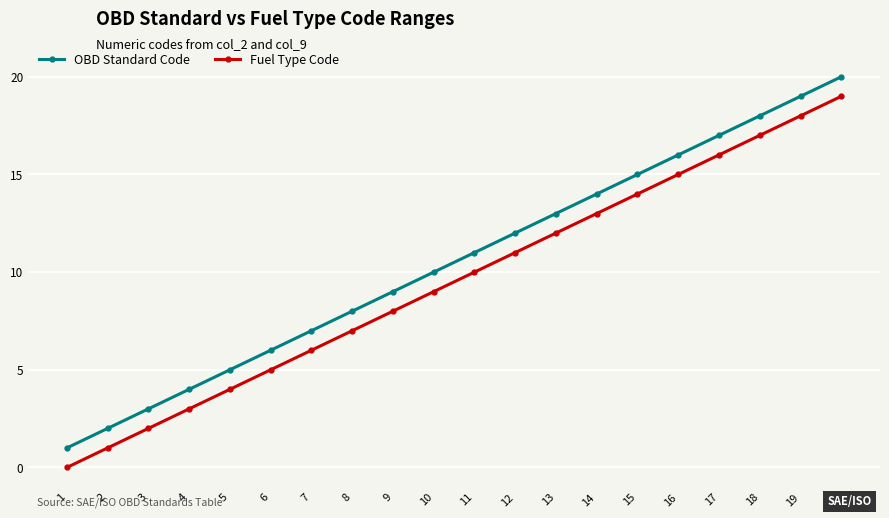

Reading left to right, what are all the values shown in this chart?

OBD Standard Code: 1=1	2=2	3=3	4=4	5=5	6=6	7=7	8=8	9=9	10=10	11=11	12=12	13=13	14=14	15=15	16=16	17=17	18=18	19=19	20=20
Fuel Type Code: 1=0	2=1	3=2	4=3	5=4	6=5	7=6	8=7	9=8	10=9	11=10	12=11	13=12	14=13	15=14	16=15	17=16	18=17	19=18	20=19